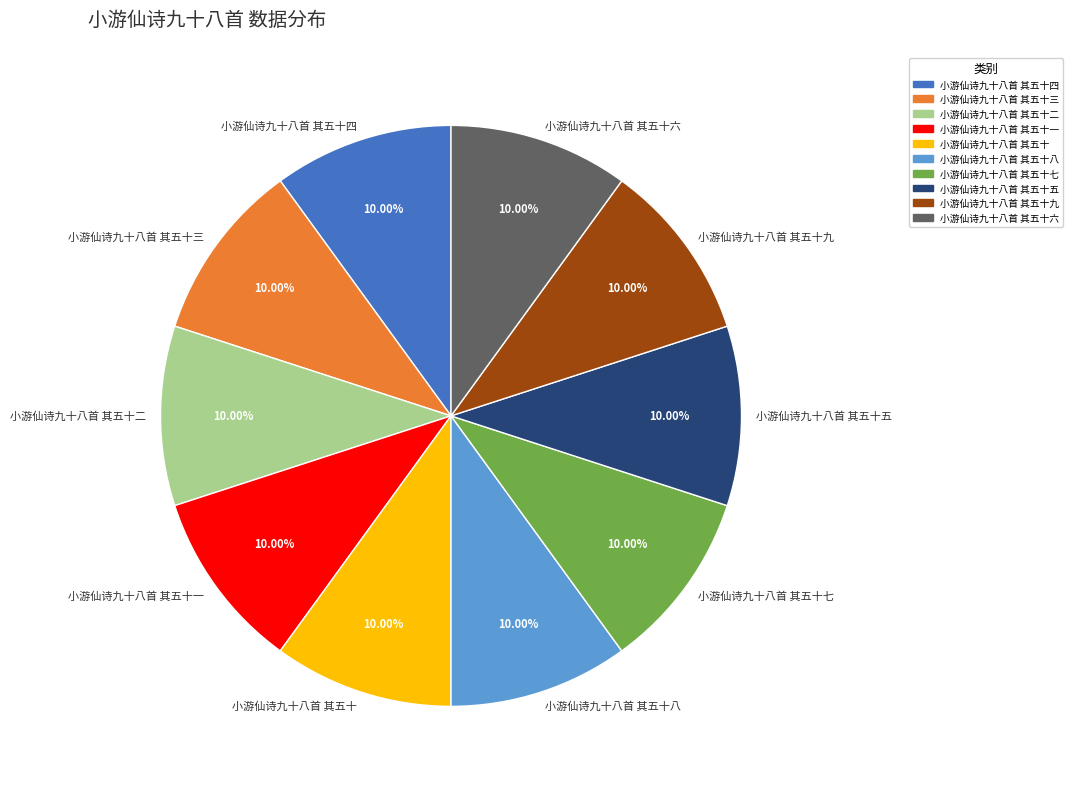

True or false: 小游仙诗九十八首 其五十三 accounts for 10% of the total.

True